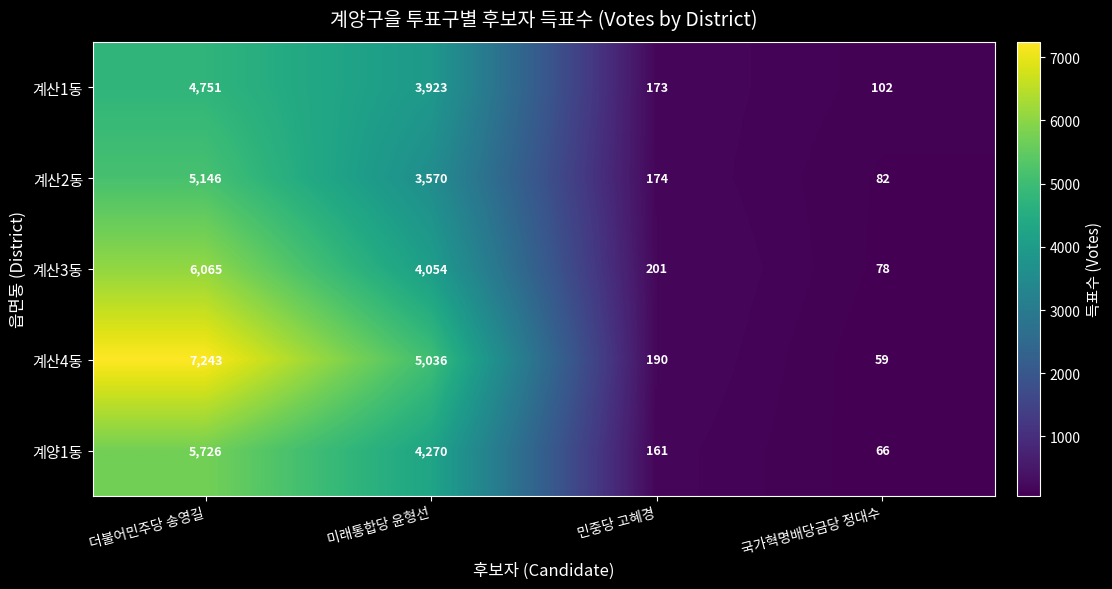

Reading right to left, transcribe all the data shown in this chart.

계산1동: 국가혁명배당금당 정대수=102	민중당 고혜경=173	미래통합당 윤형선=3923	더불어민주당 송영길=4751
계산2동: 국가혁명배당금당 정대수=82	민중당 고혜경=174	미래통합당 윤형선=3570	더불어민주당 송영길=5146
계산3동: 국가혁명배당금당 정대수=78	민중당 고혜경=201	미래통합당 윤형선=4054	더불어민주당 송영길=6065
계산4동: 국가혁명배당금당 정대수=59	민중당 고혜경=190	미래통합당 윤형선=5036	더불어민주당 송영길=7243
계양1동: 국가혁명배당금당 정대수=66	민중당 고혜경=161	미래통합당 윤형선=4270	더불어민주당 송영길=5726